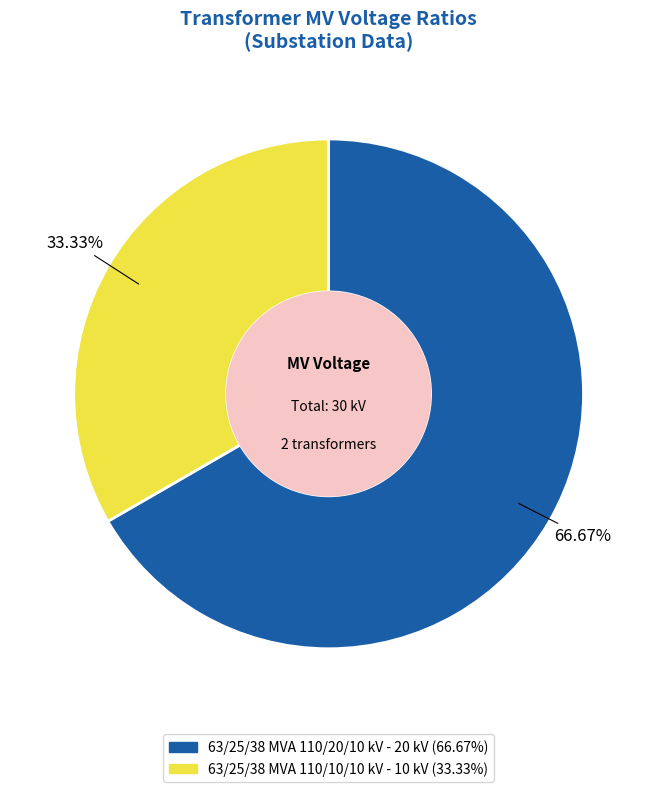

What is the smallest slice in the pie chart?

63/25/38 MVA 110/10/10 kV